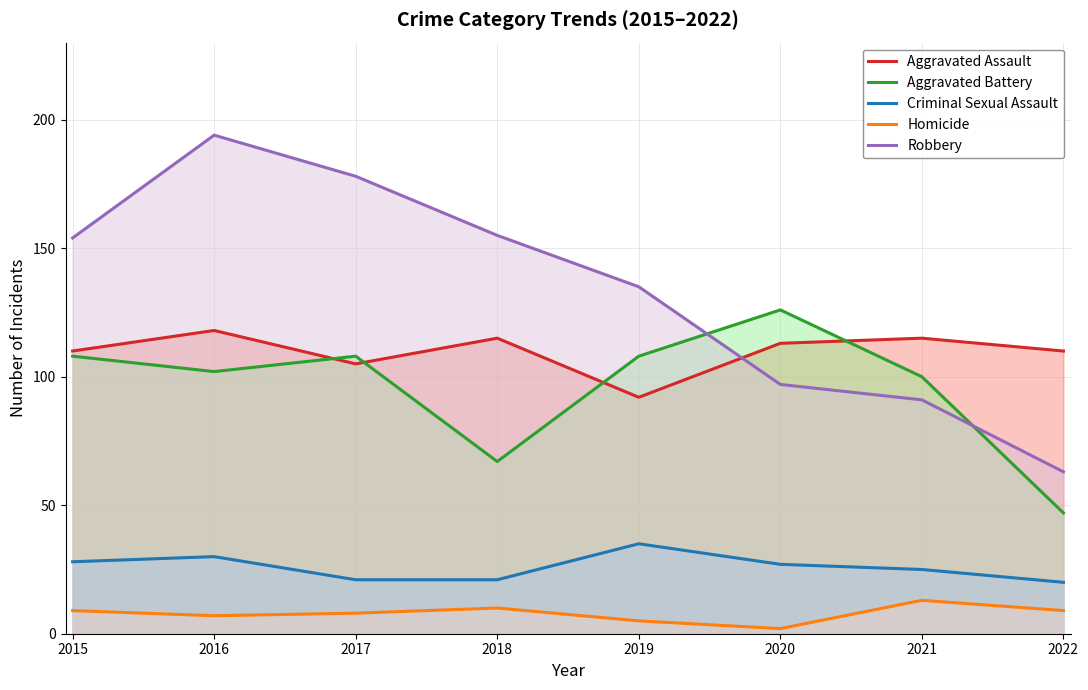

True or false: Robbery has more than 2 points higher than both neighbors.

False